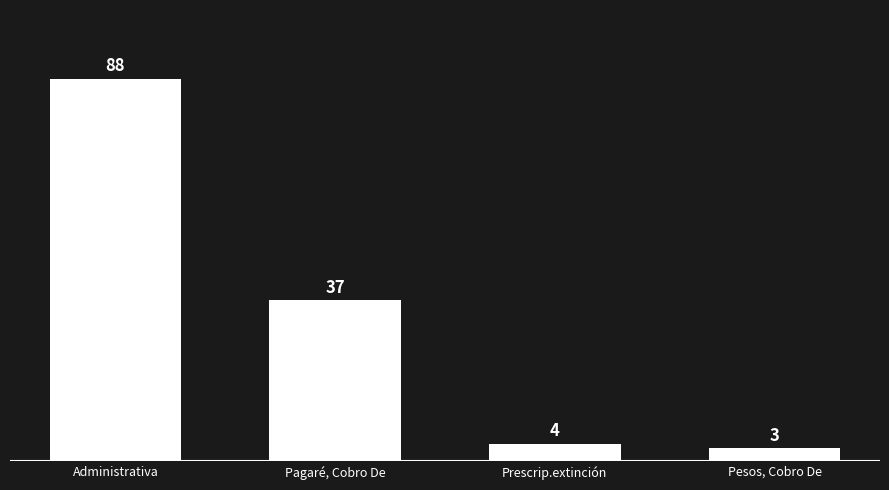

What is the difference between the second highest and minimum values?

34